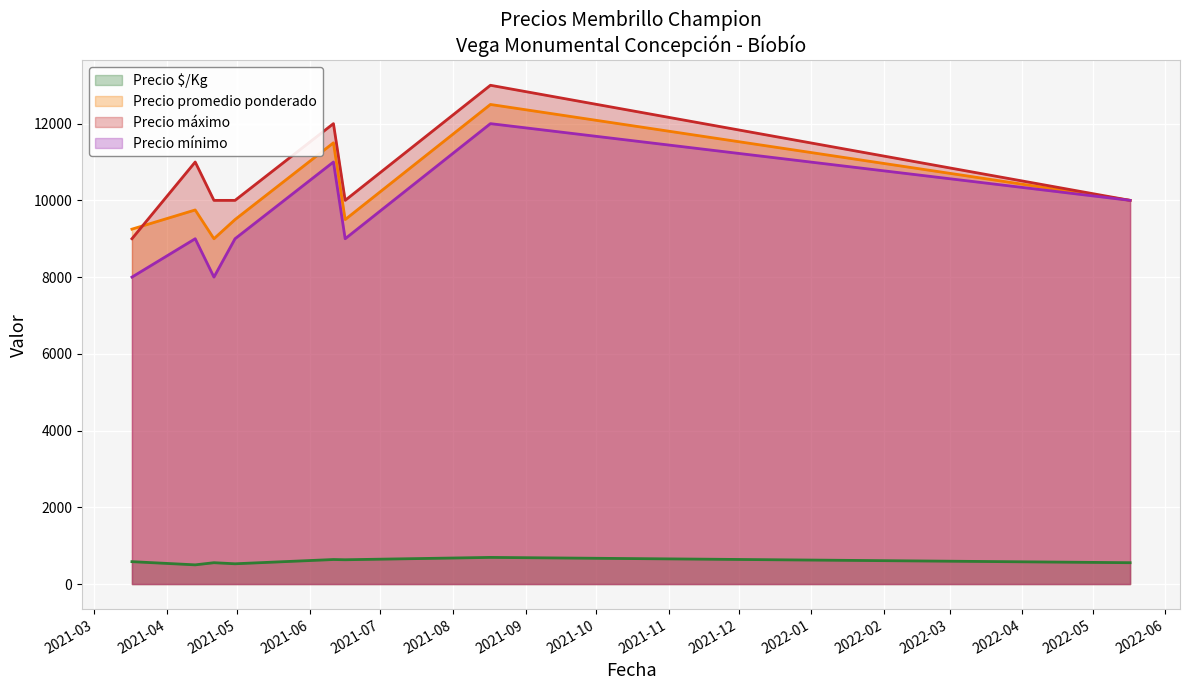

What is the value of the Precio promedio ponderado point at the 5th from the left?

11500